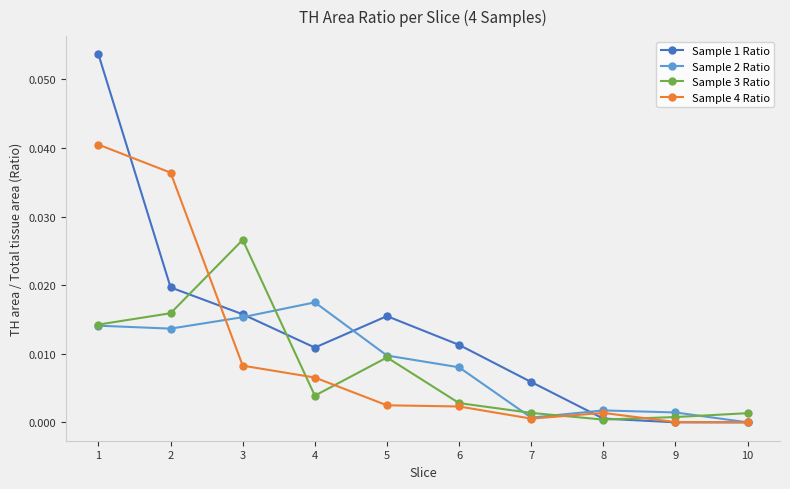

True or false: Sample 2 Ratio and Sample 3 Ratio cross at least once.

True